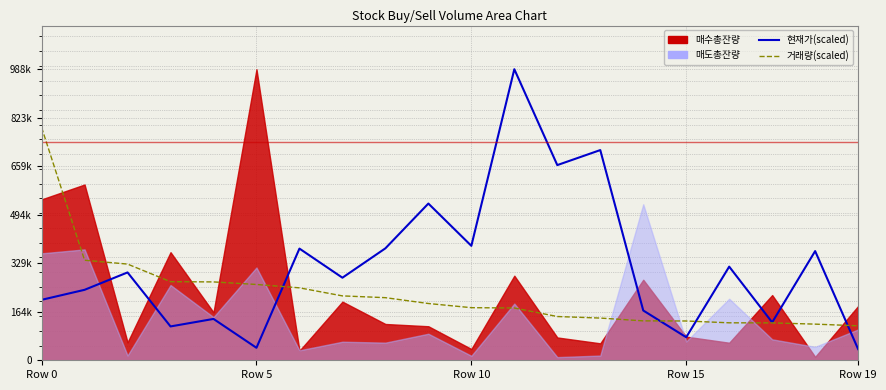

What is the difference between the highest and lowest values at Row 19?

125698.6